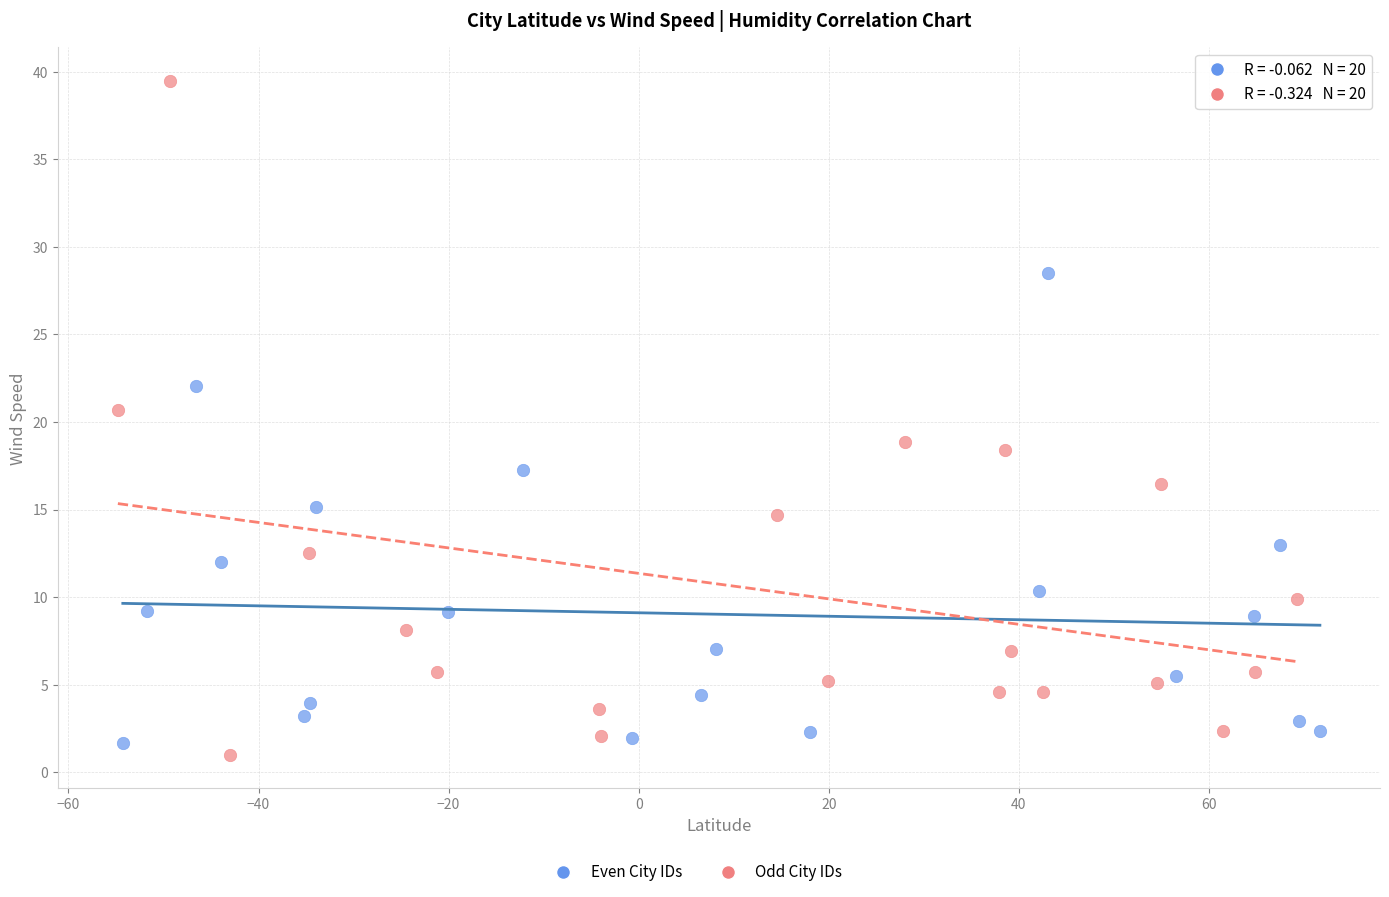

Which series has the widest spread of Y values?

Odd City IDs